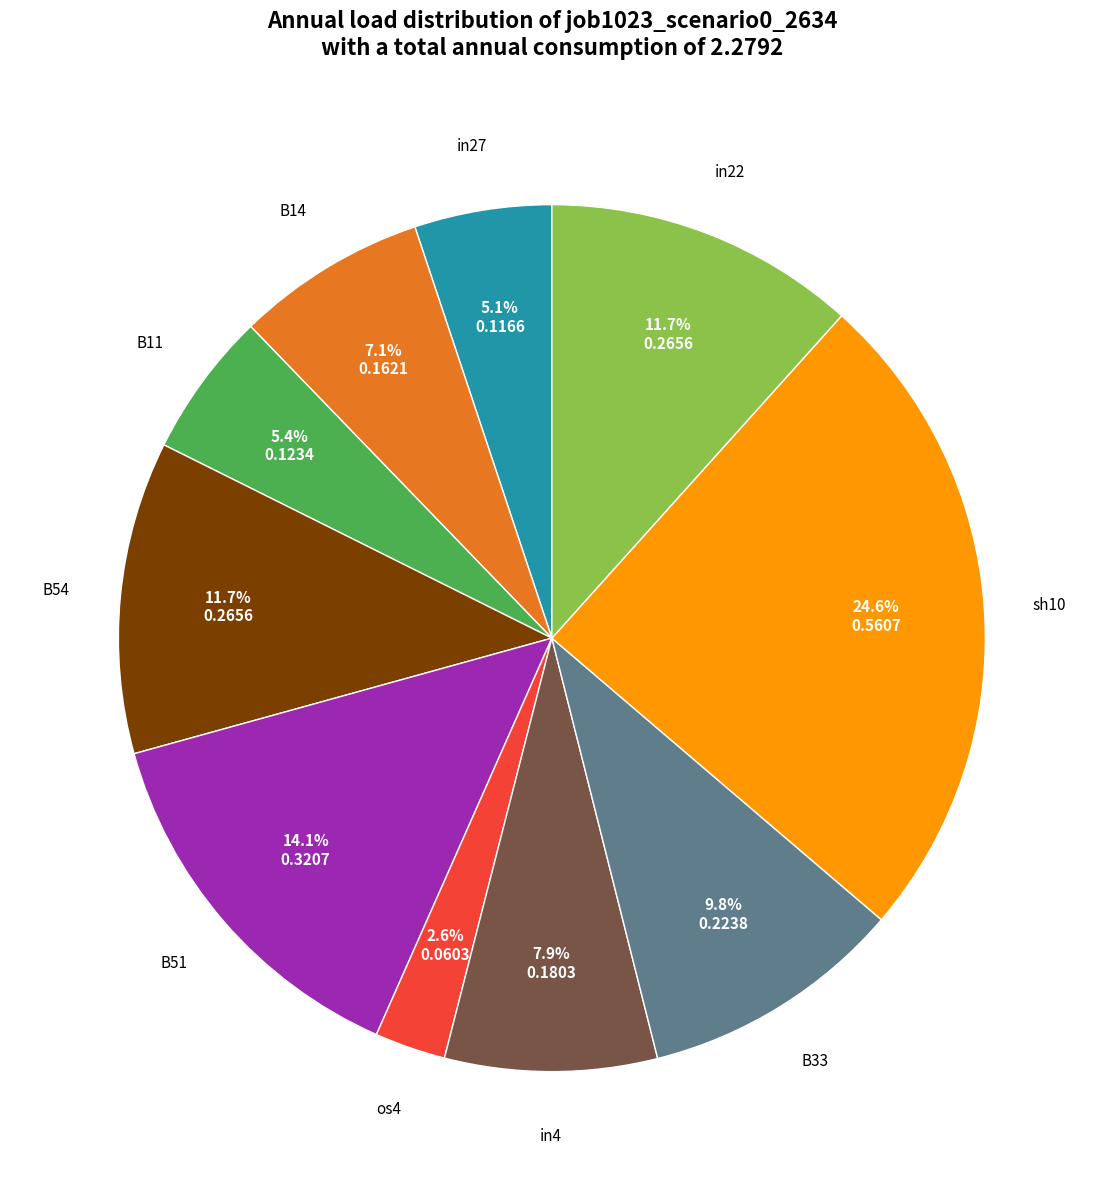

Is there a majority slice in this chart?

No